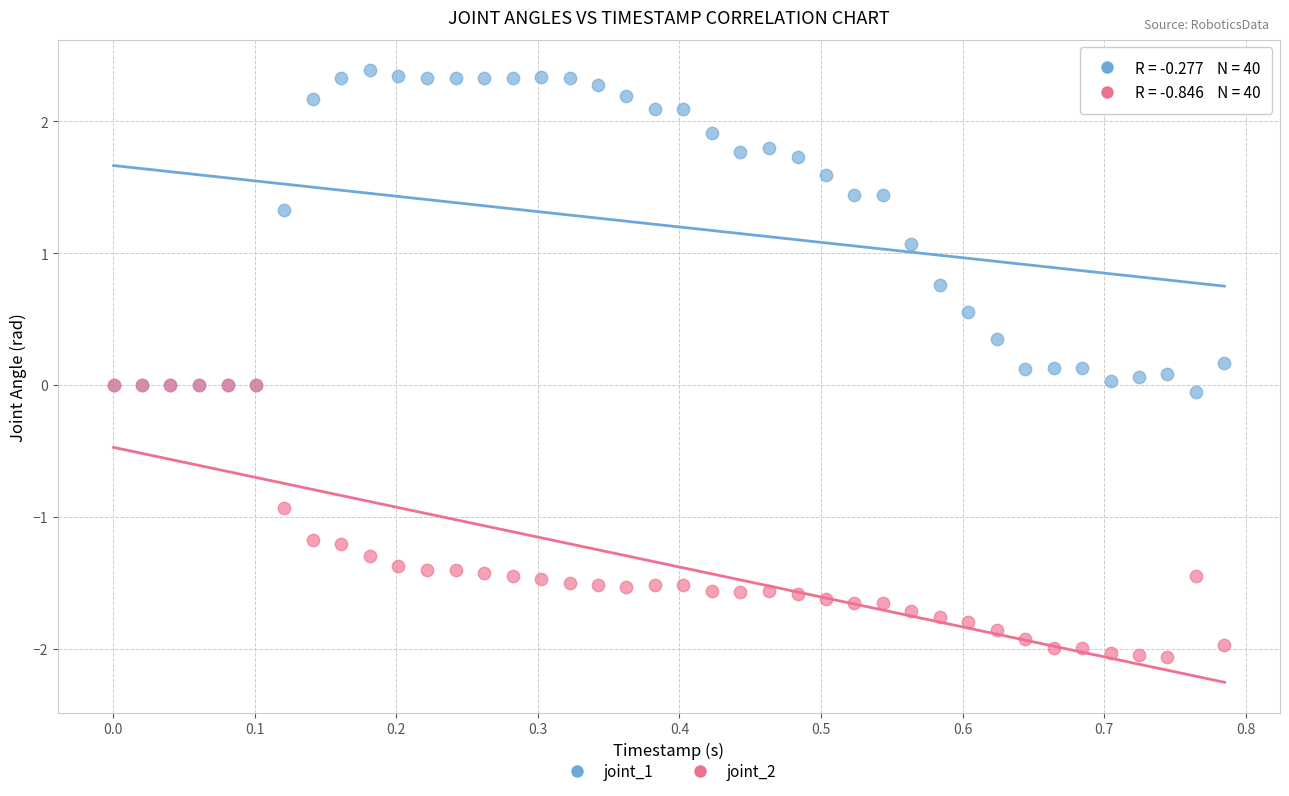

Which series contains the lowest Y value?

joint_2